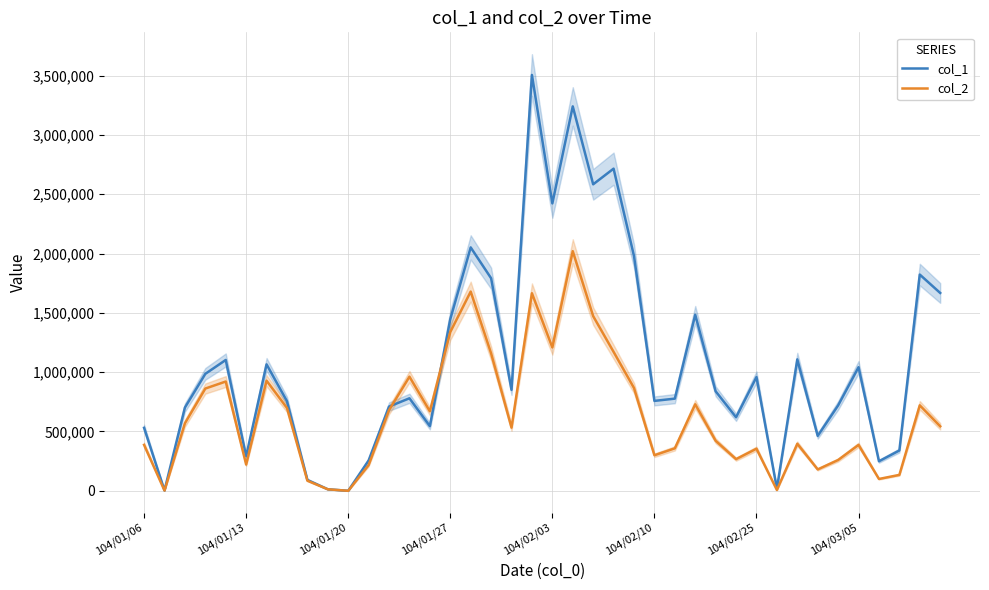

In col_1, how many points are higher than both neighbors (excluding endpoints)?

12